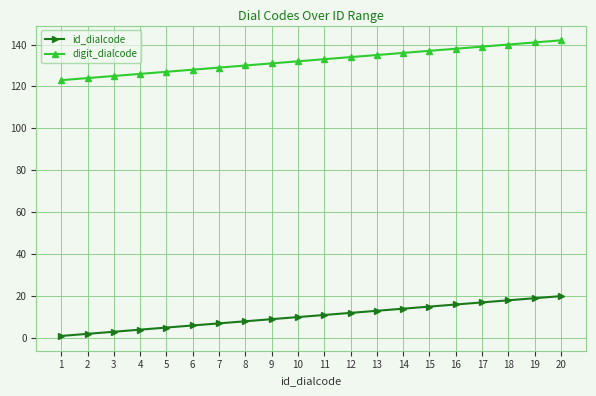

Rank the series by their maximum value, from lowest to highest.

id_dialcode, digit_dialcode